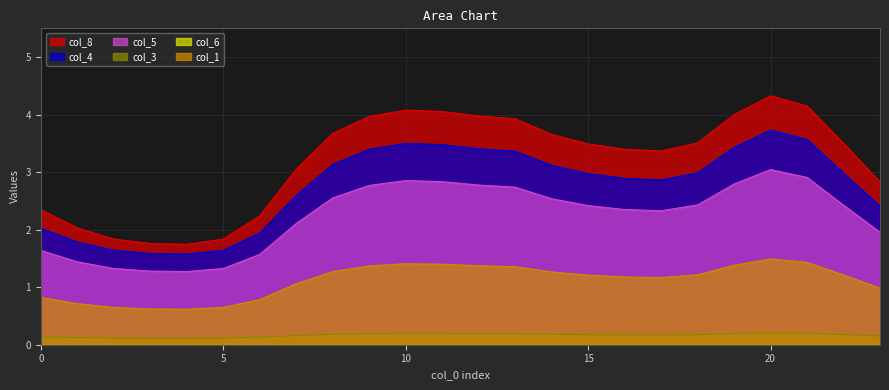

What is the greatest value displayed?

4.3